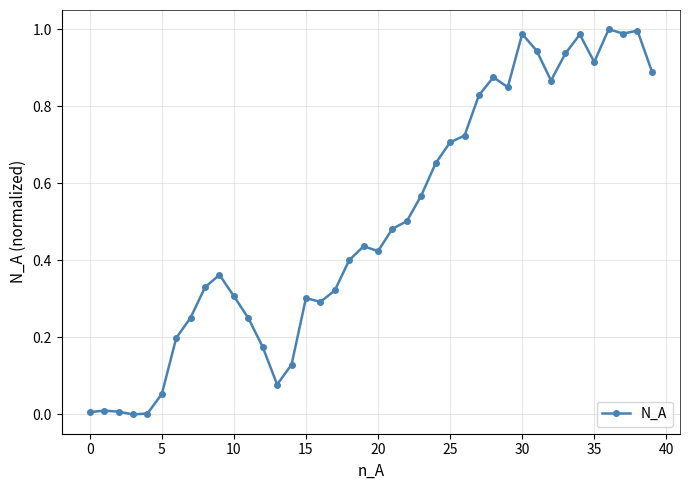

True or false: the data has more than 2 interior local peaks.

True